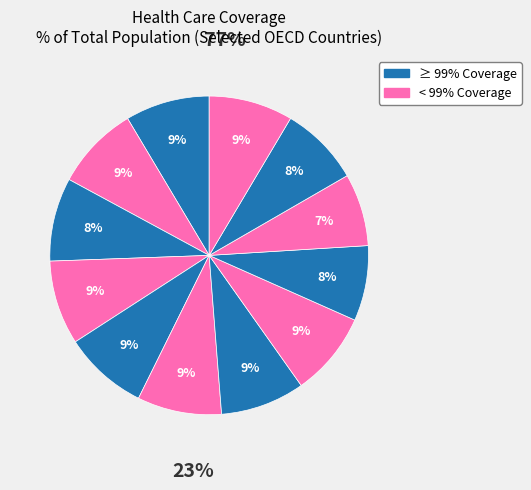

How many slices are in this pie chart?

12